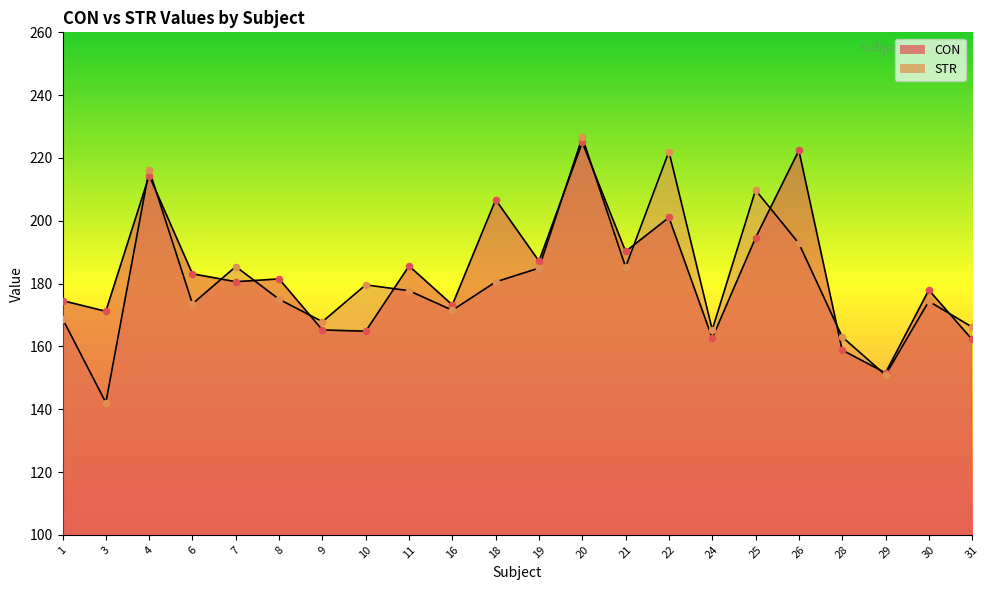

At how many categories does at least one series exceed 201?

6